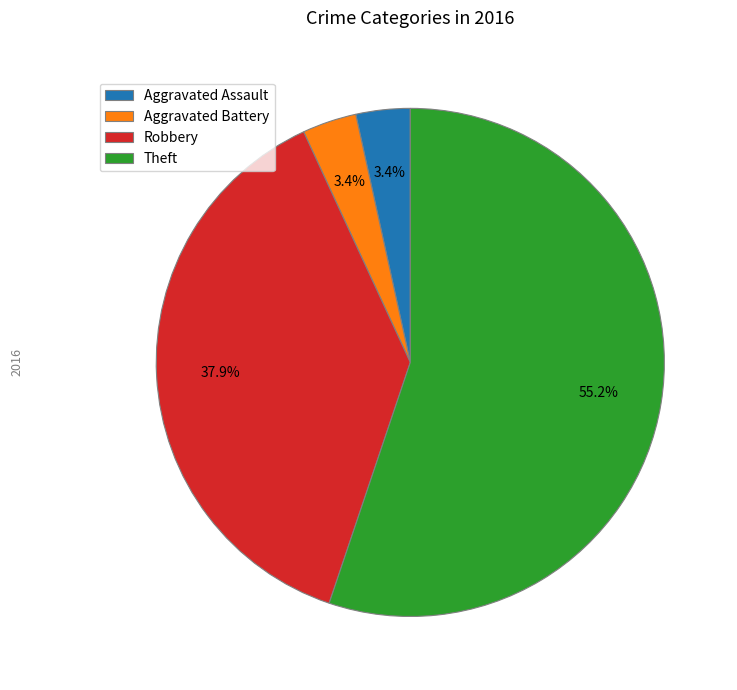

To the nearest percent, what is the combined percentage of Aggravated Battery and Theft?

59%